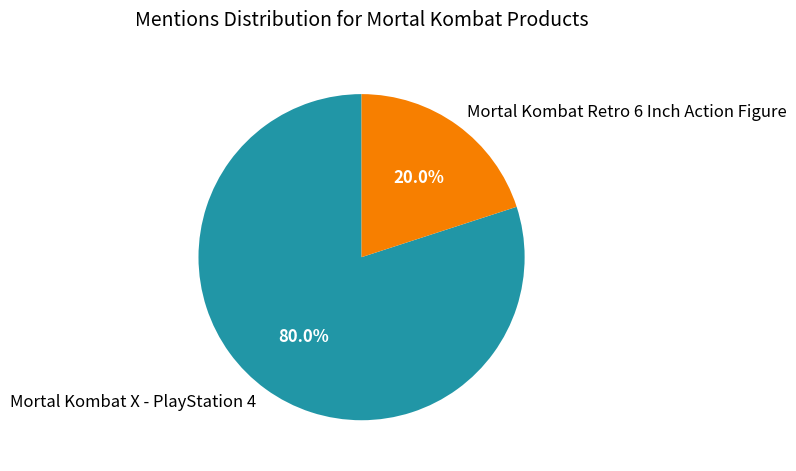

What percentage is the Mortal Kombat X - PlayStation 4 slice, to the nearest percent?

80%